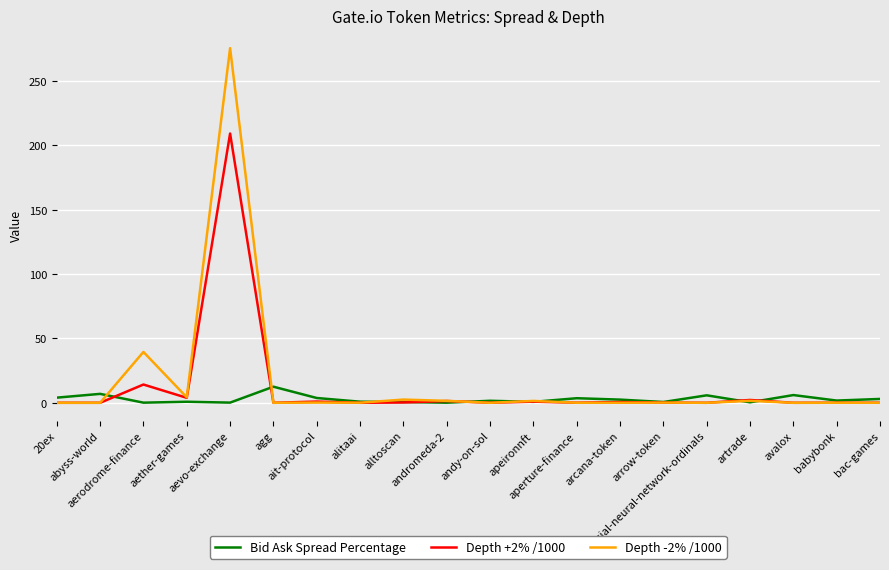

List the series in order of their peak value, lowest first.

Bid Ask Spread Percentage, Depth +2% /1000, Depth -2% /1000